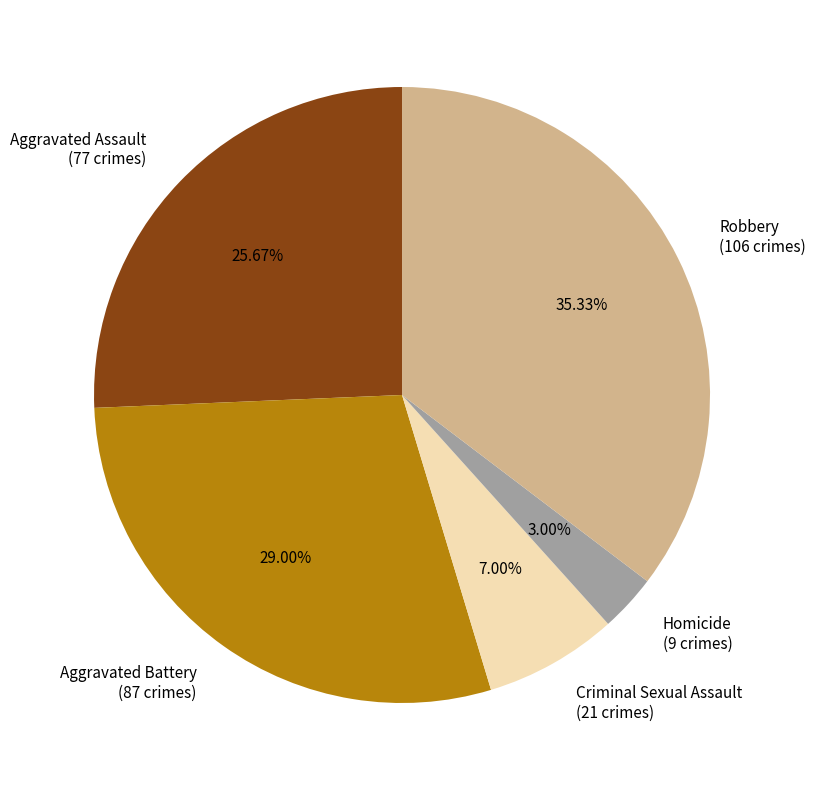

Which category has the biggest portion of the pie?

Robbery